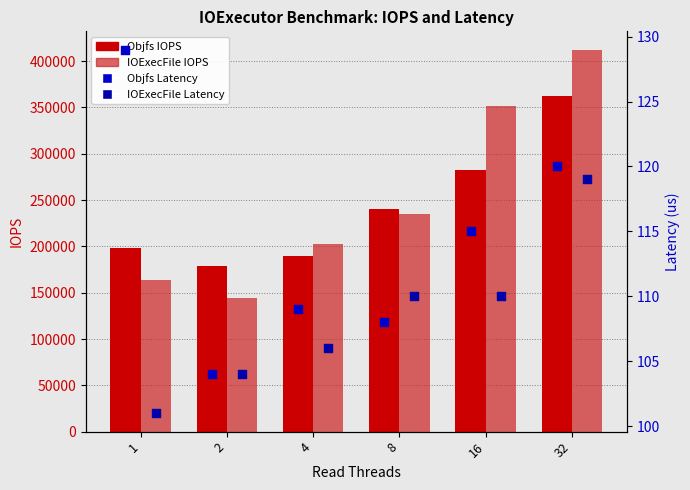

What are all the series names shown in the legend?

Objfs IOPS, IOExecFile IOPS, Objfs Latency, IOExecFile Latency